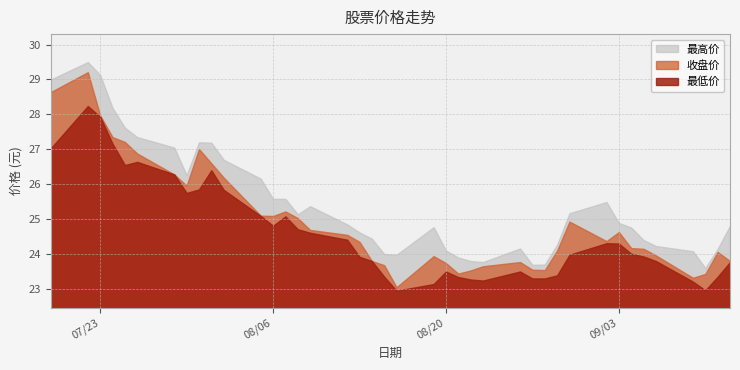

True or false: 最低价 and 收盘价 intersect in this chart.

False